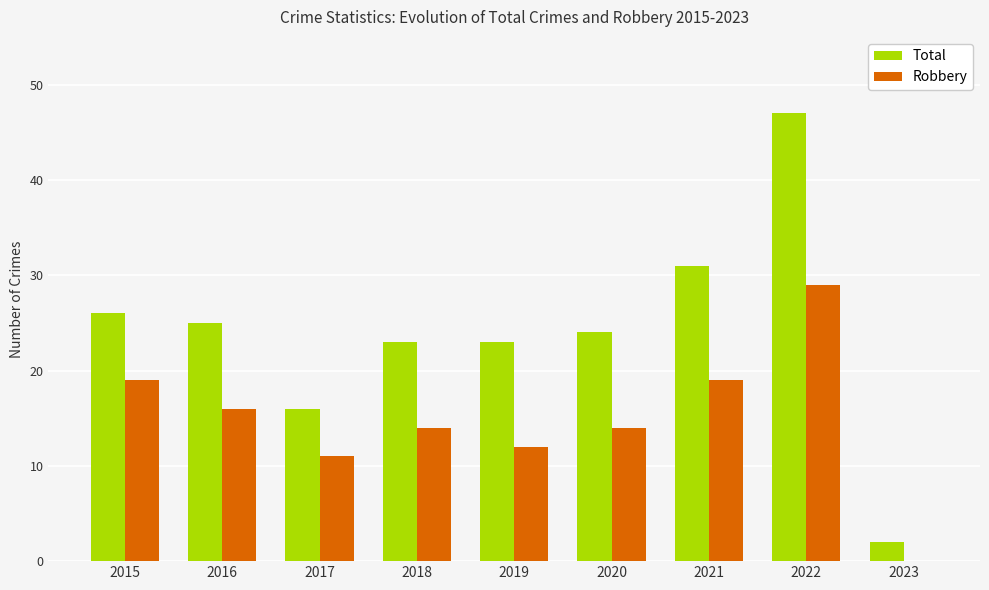

Which series has the largest total across all categories?

Total